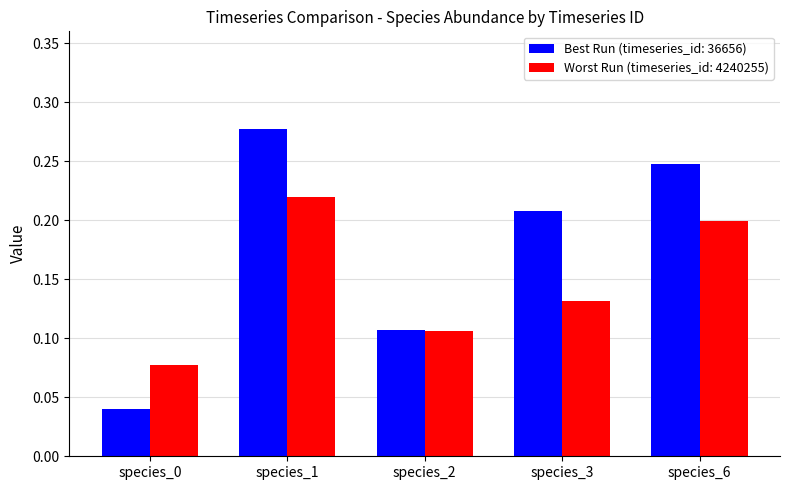

True or false: Best Run (timeseries_id: 36656) has a value of 0.4 at species_3.

False